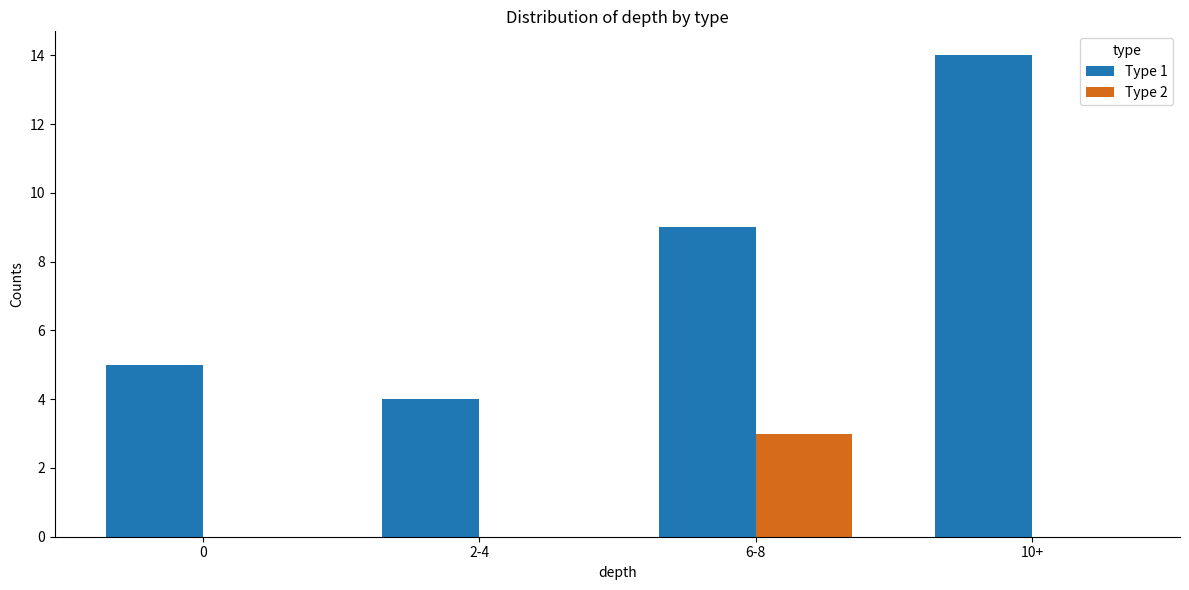

At which category does the chart reach its peak across all series?

10+